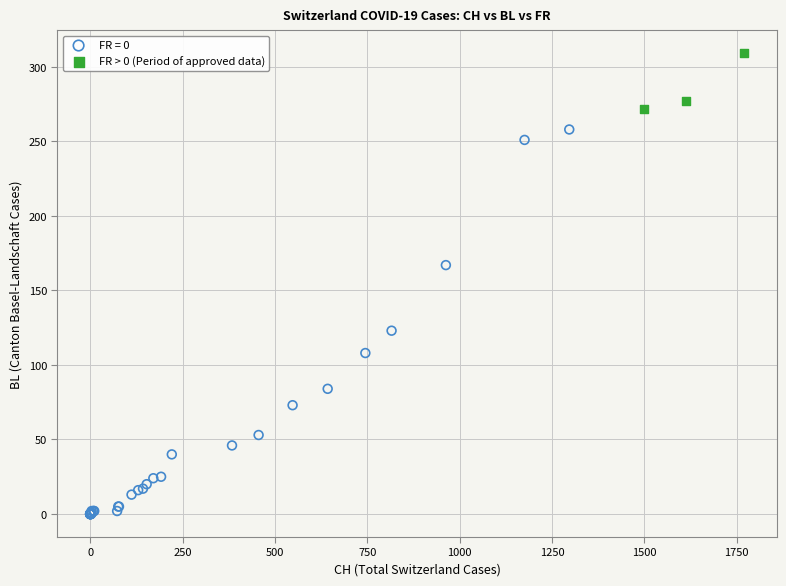

Which series reaches the maximum Y coordinate?

FR > 0 (Period of approved data)